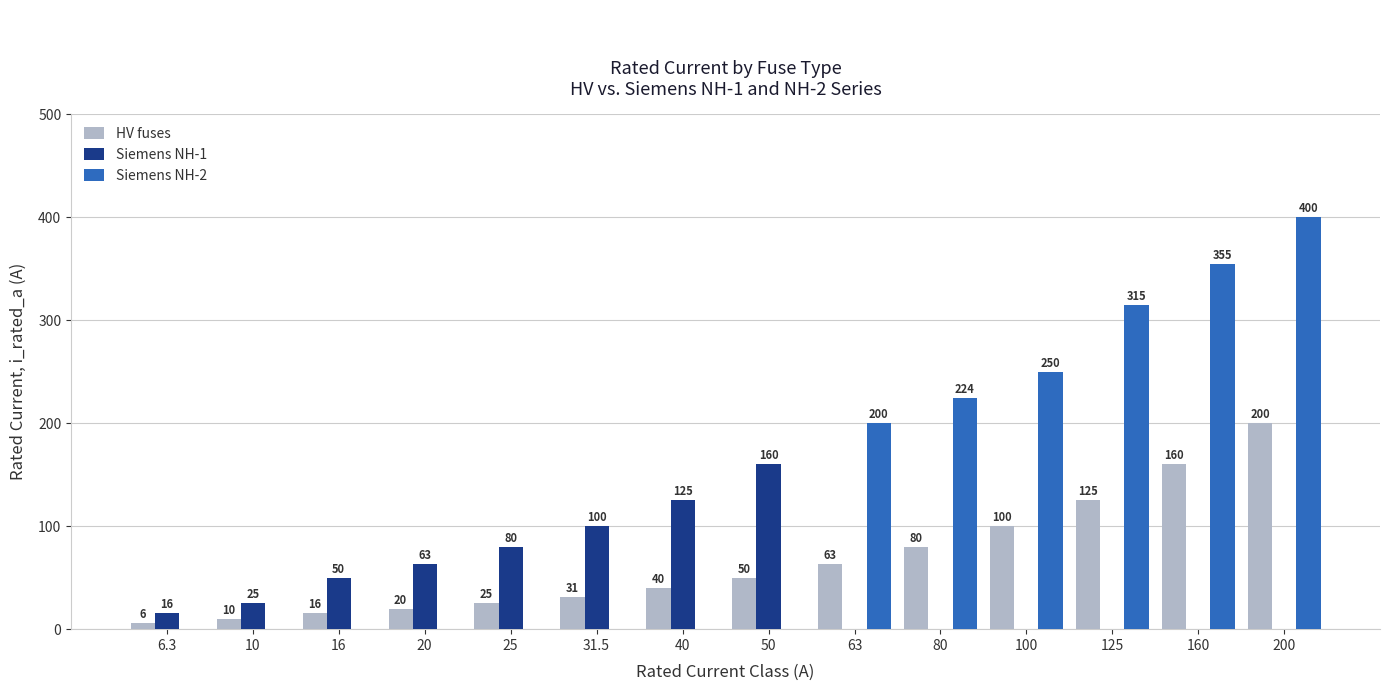

Between 10 and 100, which series saw the biggest shift?

Siemens NH-2